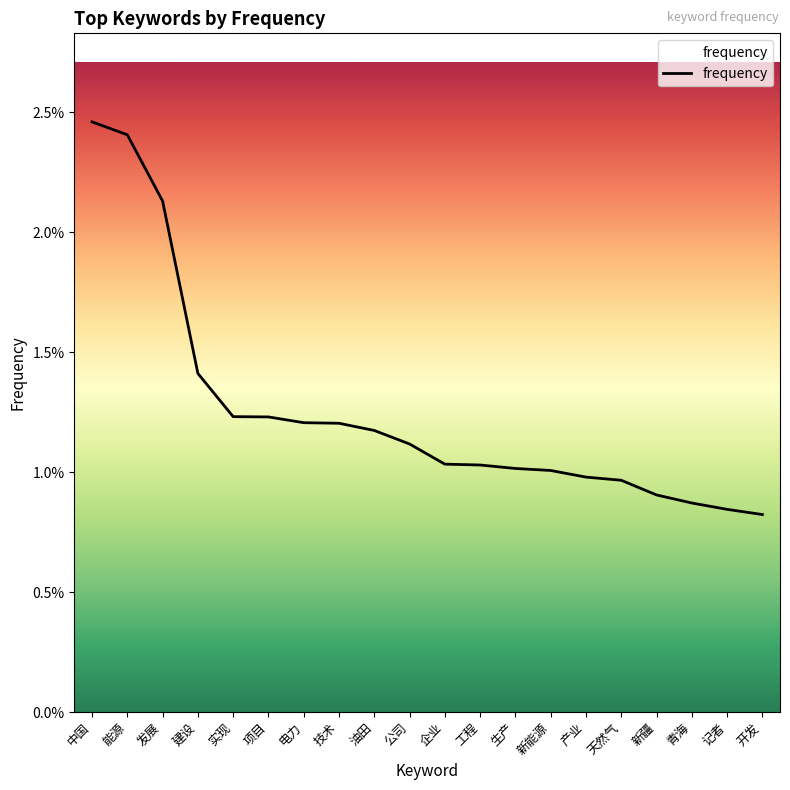

Does the chart display data point markers on the line(s)?

No